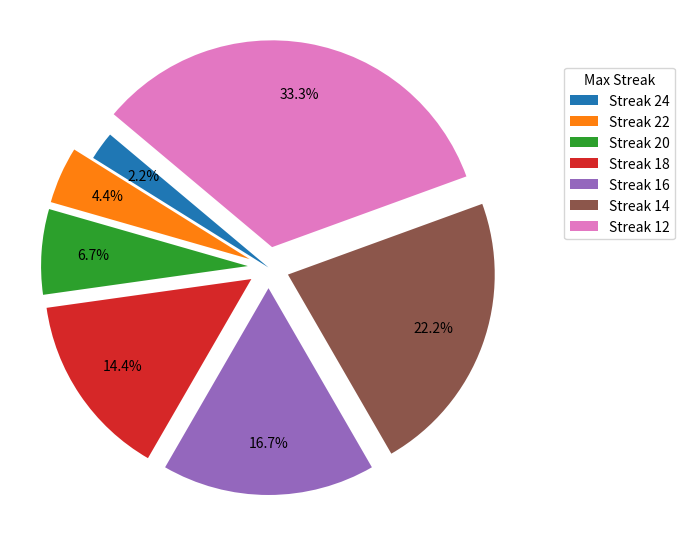

Rank the categories by value from highest to lowest.

Streak 12, Streak 14, Streak 16, Streak 18, Streak 20, Streak 22, Streak 24